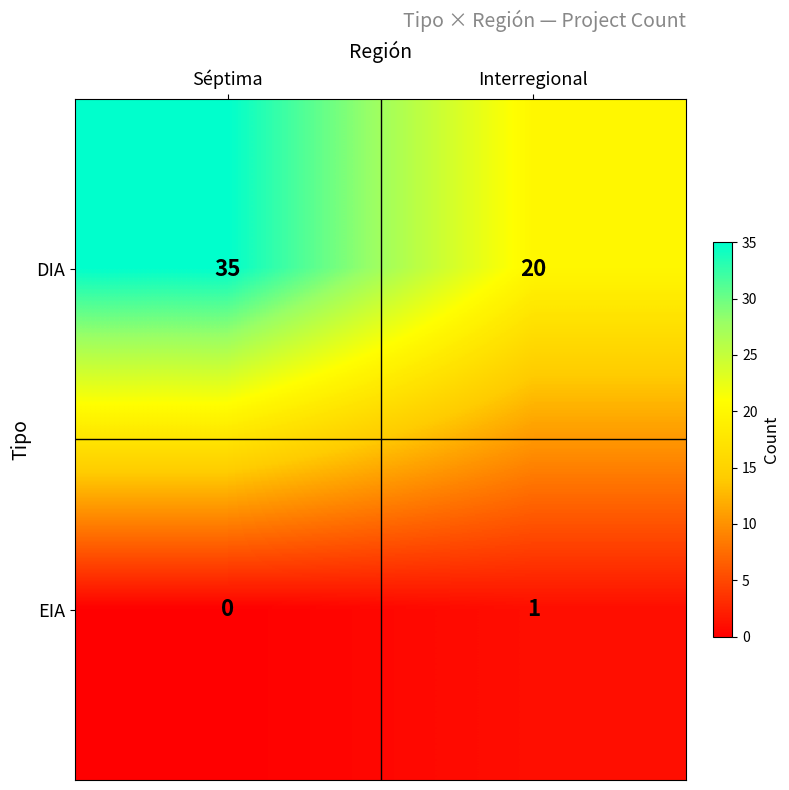

True or false: DIA has a value of 20 at Interregional.

True